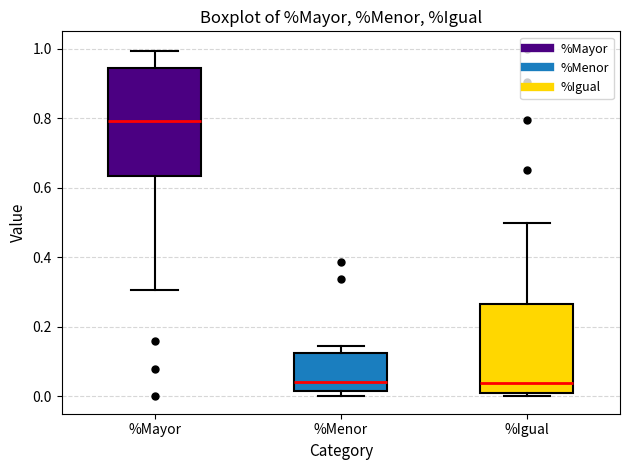

Reading left to right, read every box against the y-axis: the position of its median line, the range the box covers, and the ends of its whiskers. The values are not printed on the chart, so give them approximately, as read against the axis.

%Mayor: median 0.80, box 0.64 to 0.94, whiskers 0.30 to 1.00
%Menor: median 0.04, box 0.02 to 0.12, whiskers 0.00 to 0.14
%Igual: median 0.04, box 0.00 to 0.26, whiskers 0.00 (just below the box's lower edge) to 0.50